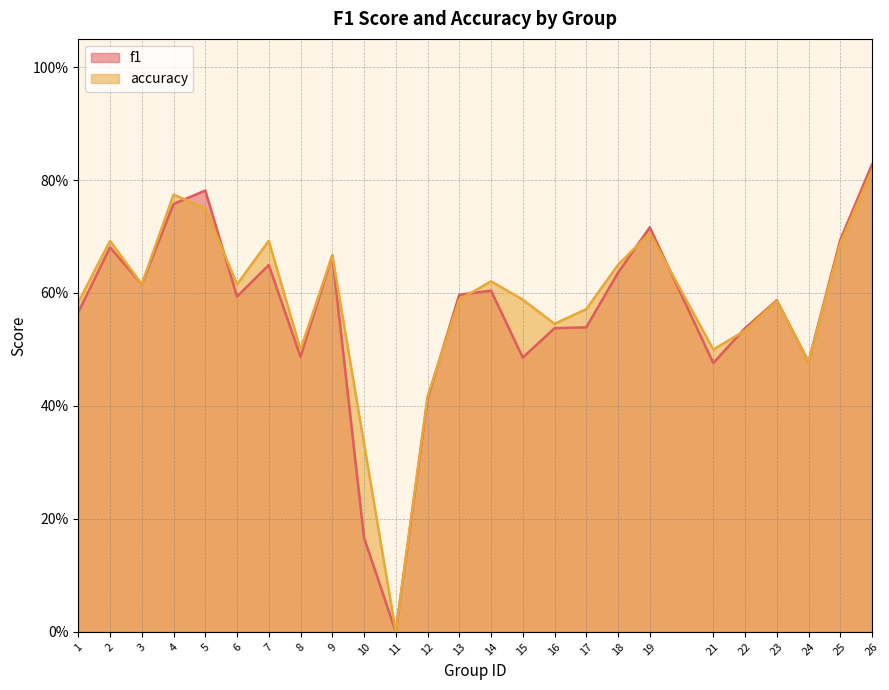

Is the value of accuracy at 26 greater than the value of f1 at 19?

Yes